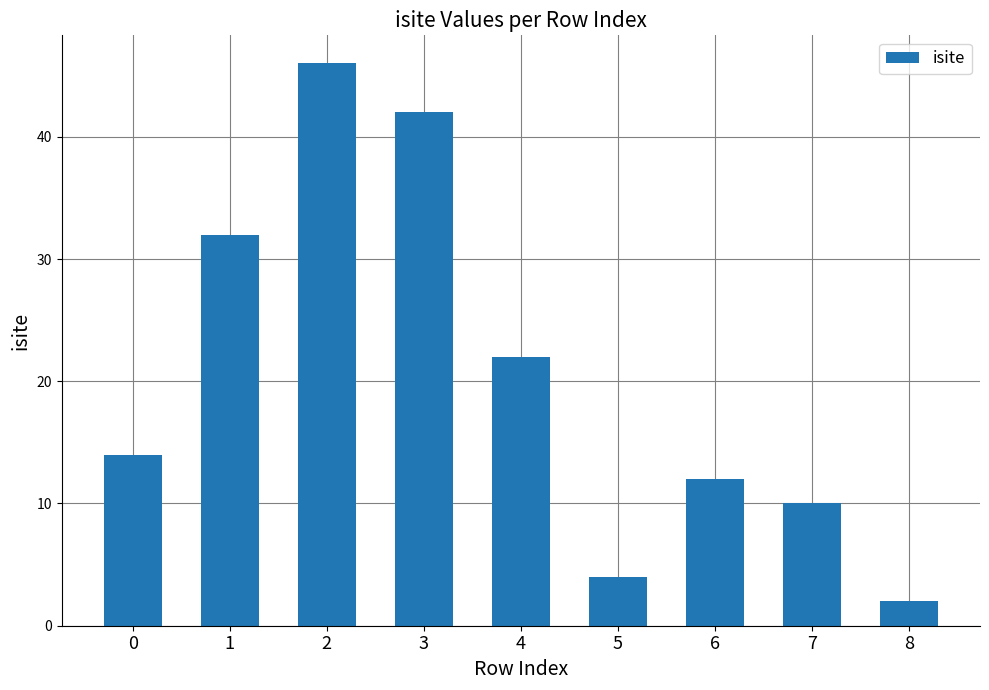

Reading left to right, what are all the values shown in this chart?

14	32	46	42	22	4	12	10	2